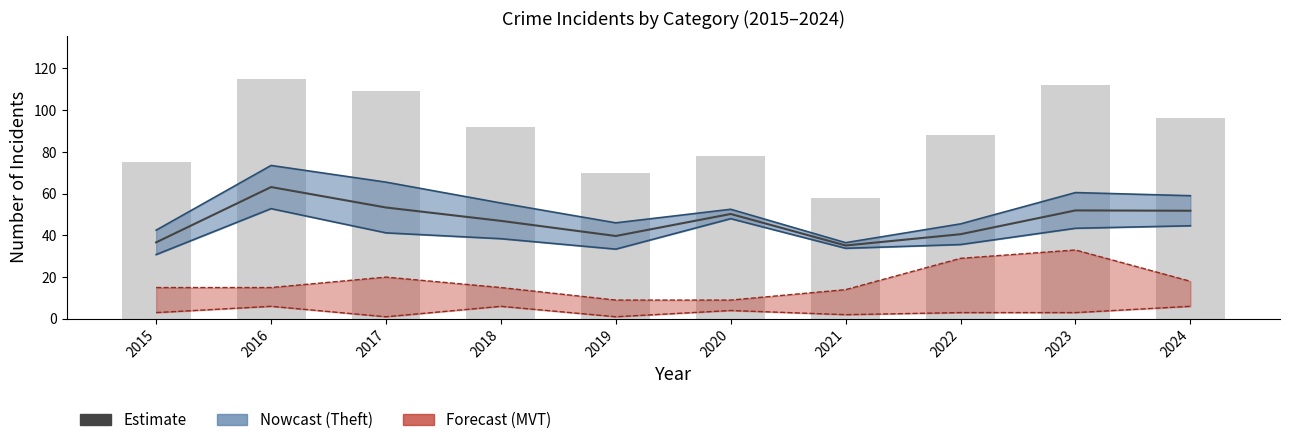

Which label corresponds to the largest value in the chart?

2016